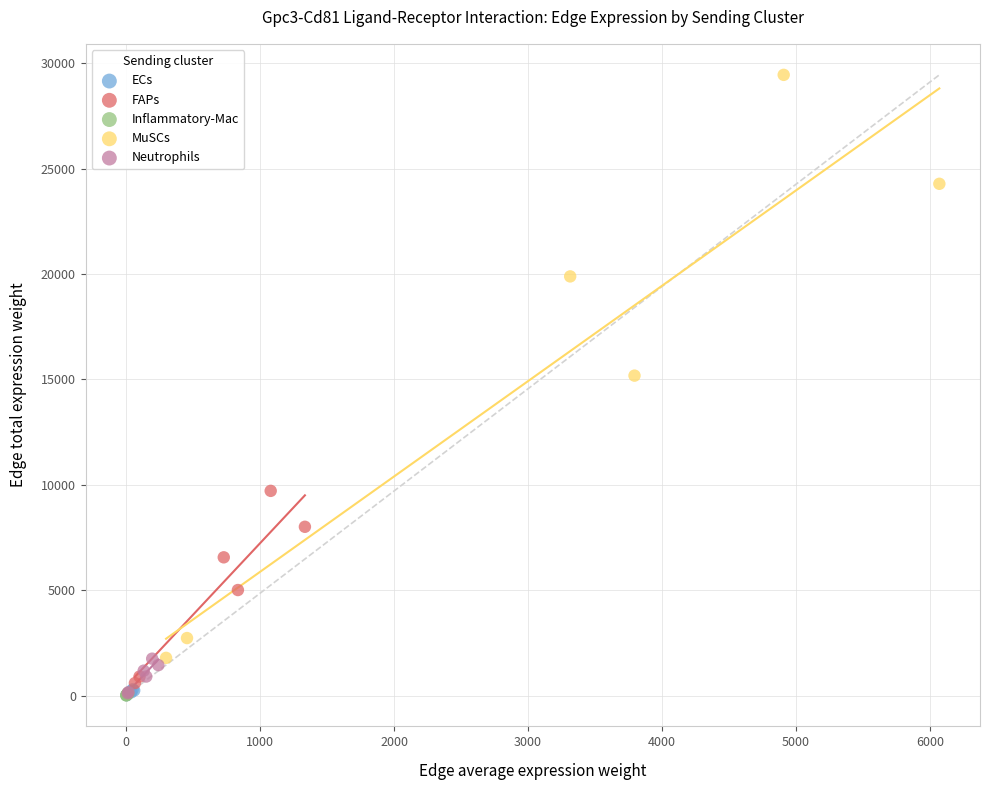

What are all the series names shown in the legend?

ECs, FAPs, Inflammatory-Mac, MuSCs, Neutrophils